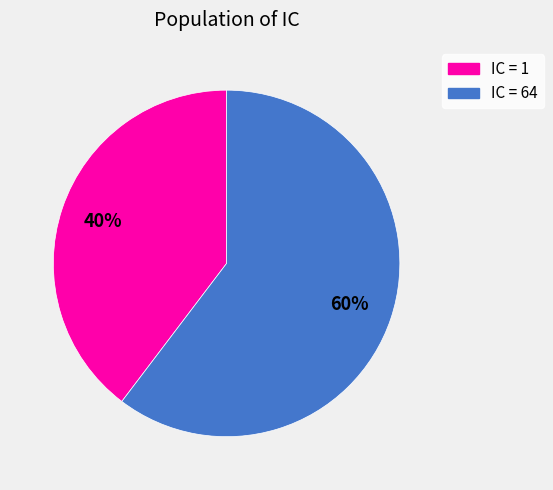

Is the sum of IC = 1 and IC = 64 greater than half?

Yes